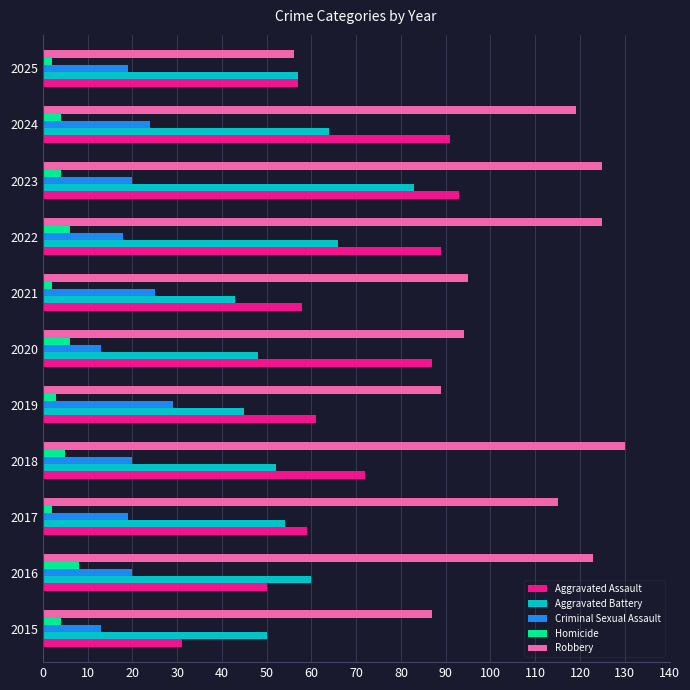

At which category does the chart reach its peak across all series?

2018